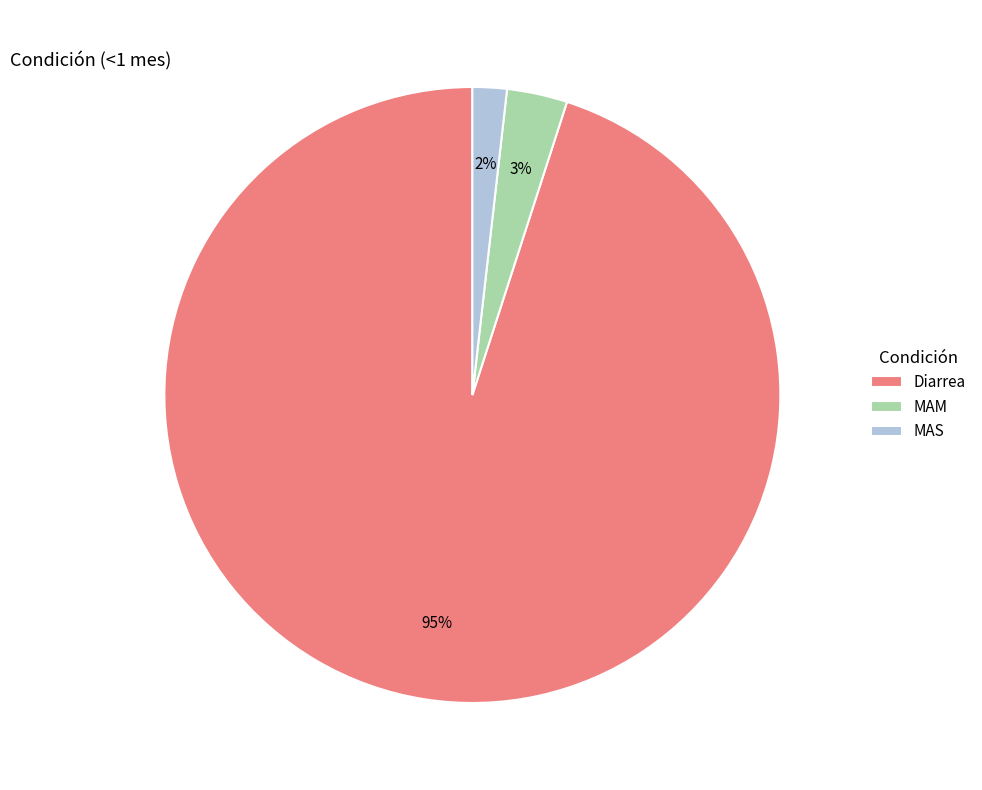

Is the sum of MAS and Diarrea greater than half?

Yes